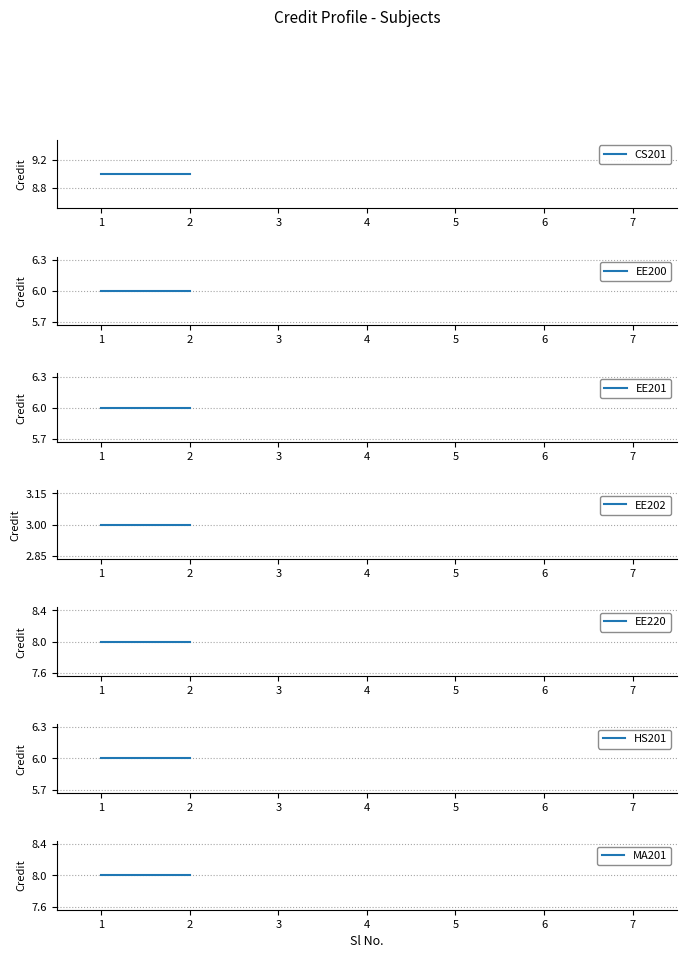

Rank the categories by value from lowest to highest.

4, 2, 3, 6, 5, 7, 1